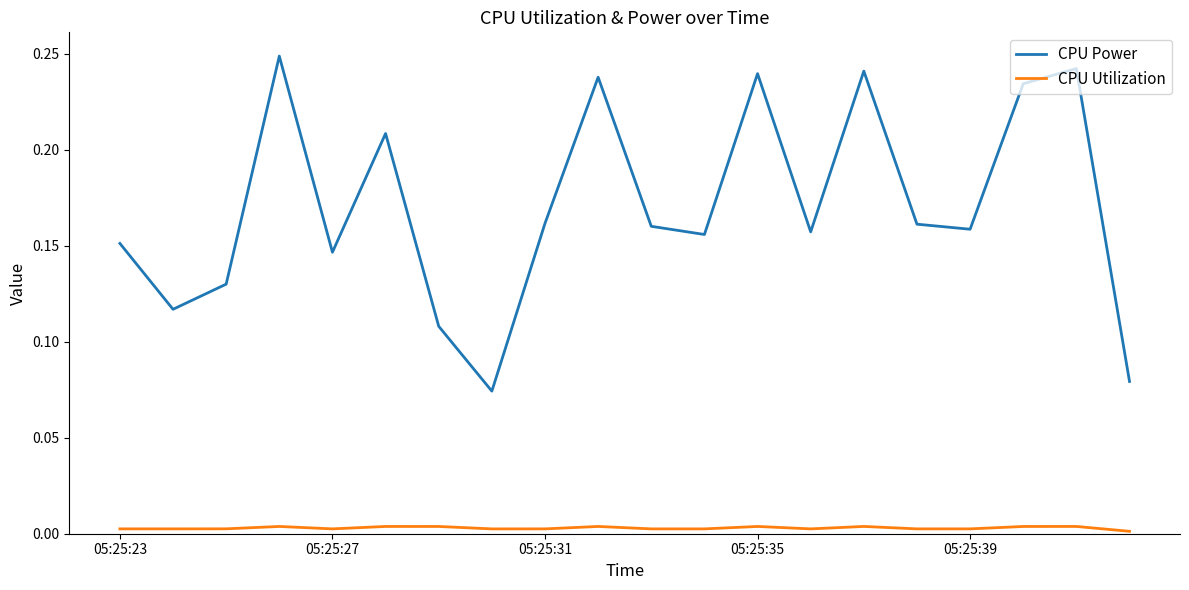

List the series in order of their overall mean, highest first.

CPU Power, CPU Utilization